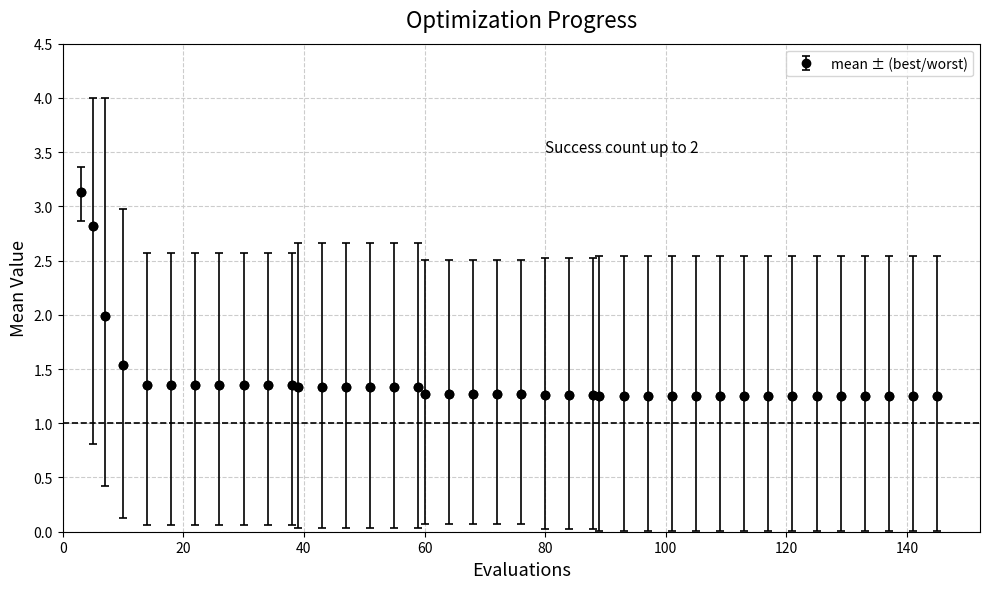

What is the maximum value shown in the chart?

3.1